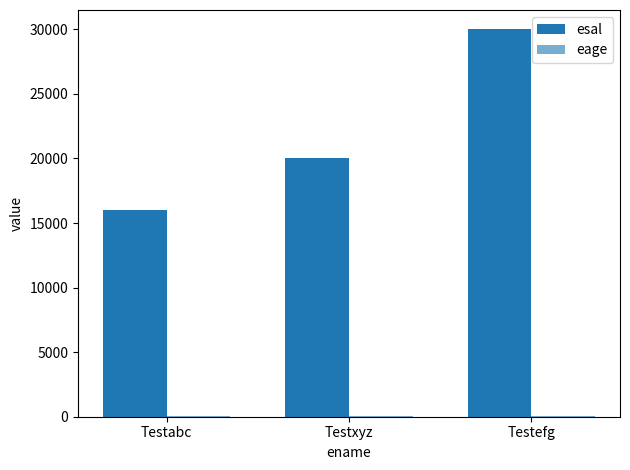

Count the number of data series in this chart.

2